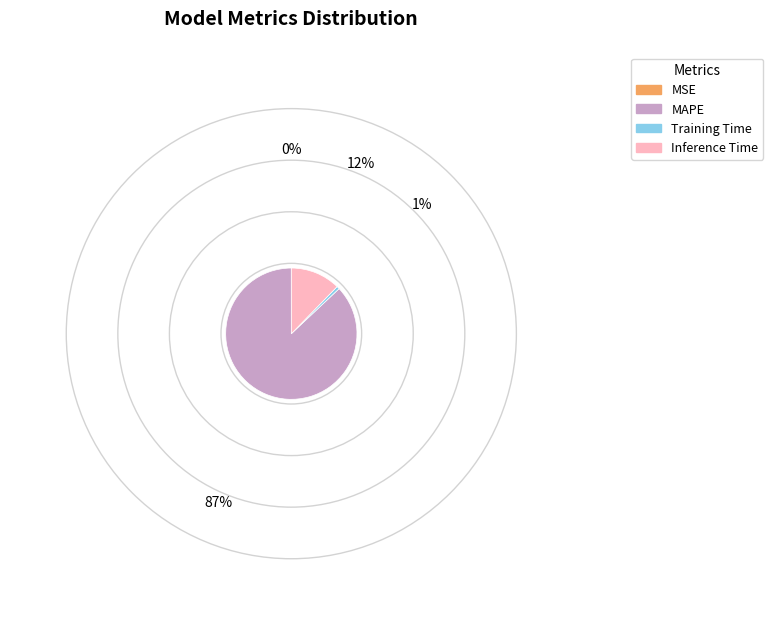

True or false: Inference Time accounts for 12% of the total.

True